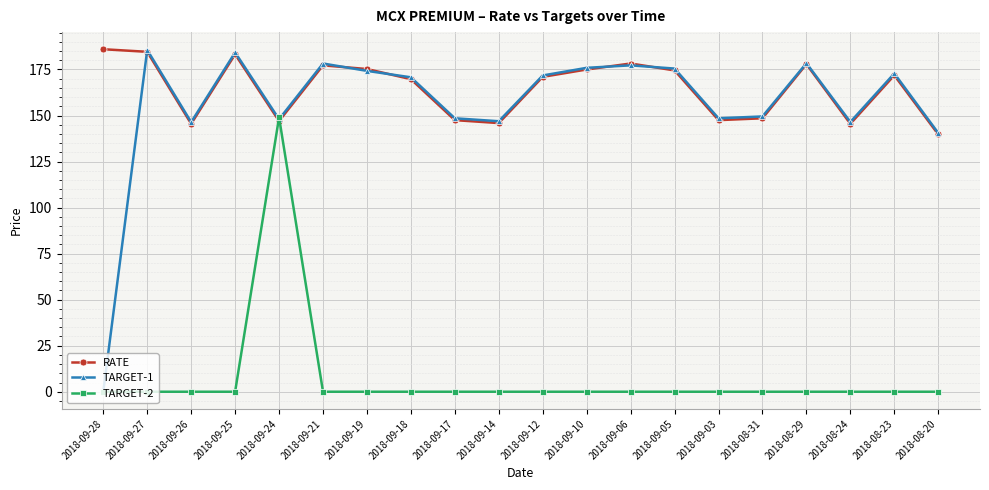

What is the total value across all series at 2018-08-31?

298.0